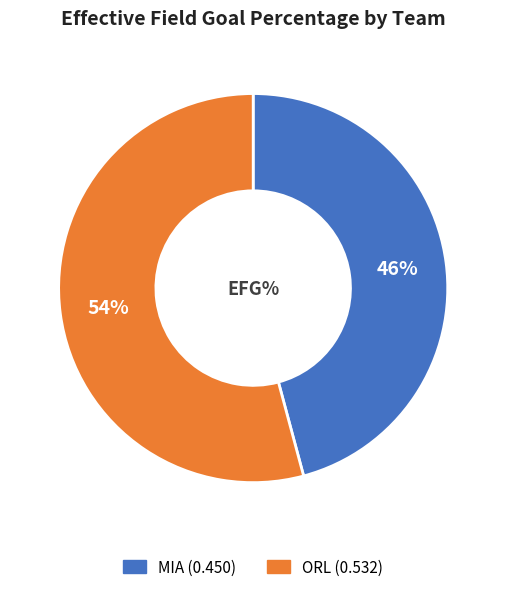

To the nearest percent, what is the difference between the largest and smallest slice percentages?

8%